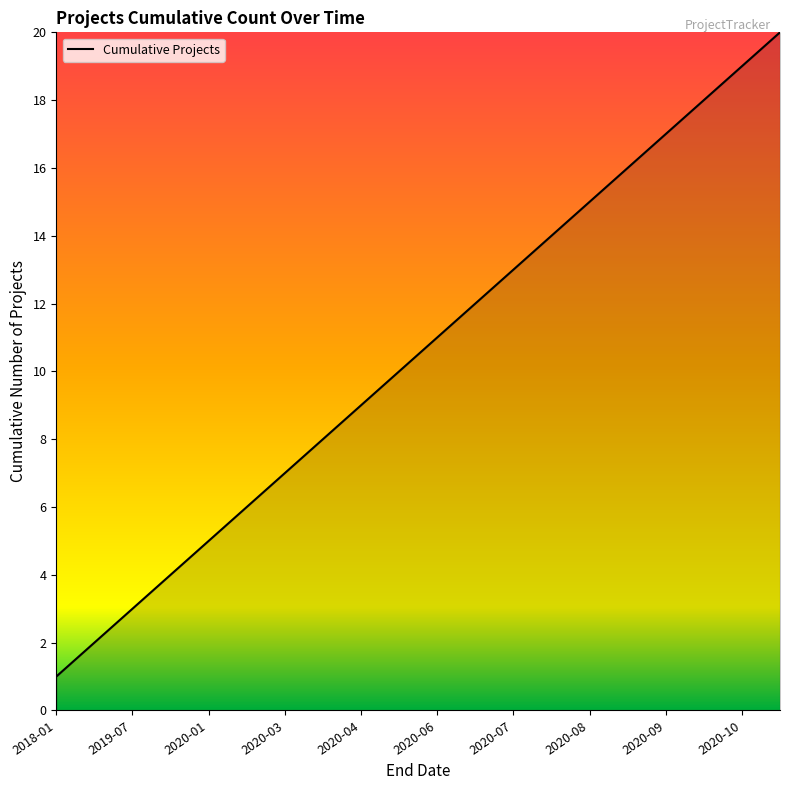

Reading right to left, list all the values displayed in this chart.

20	19	18	17	16	15	14	13	12	11	10	9	8	7	6	5	4	3	2	1